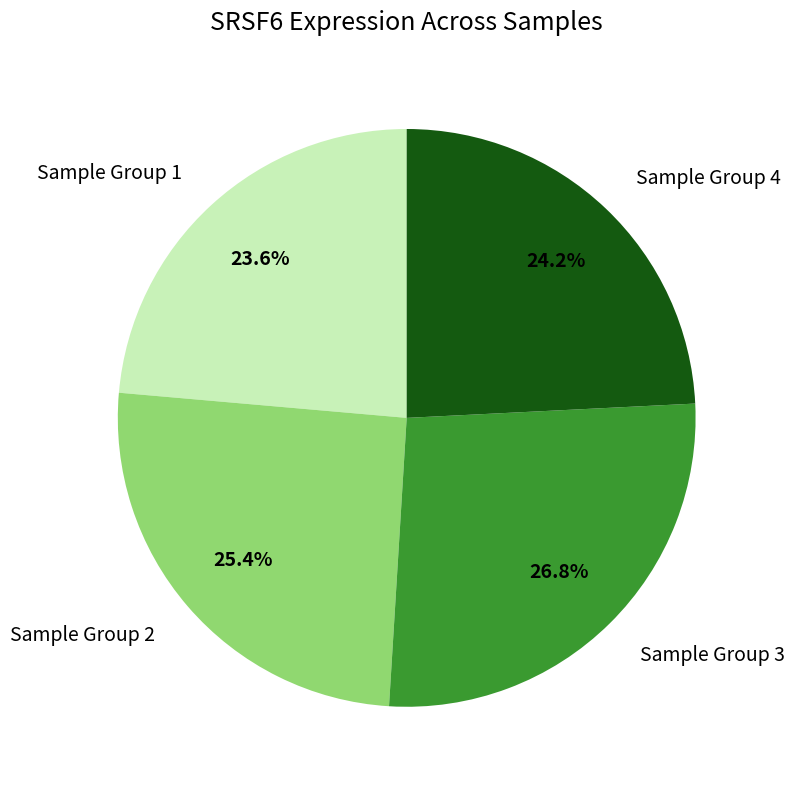

What percentage is NOT represented by Sample Group 3?

73.2%